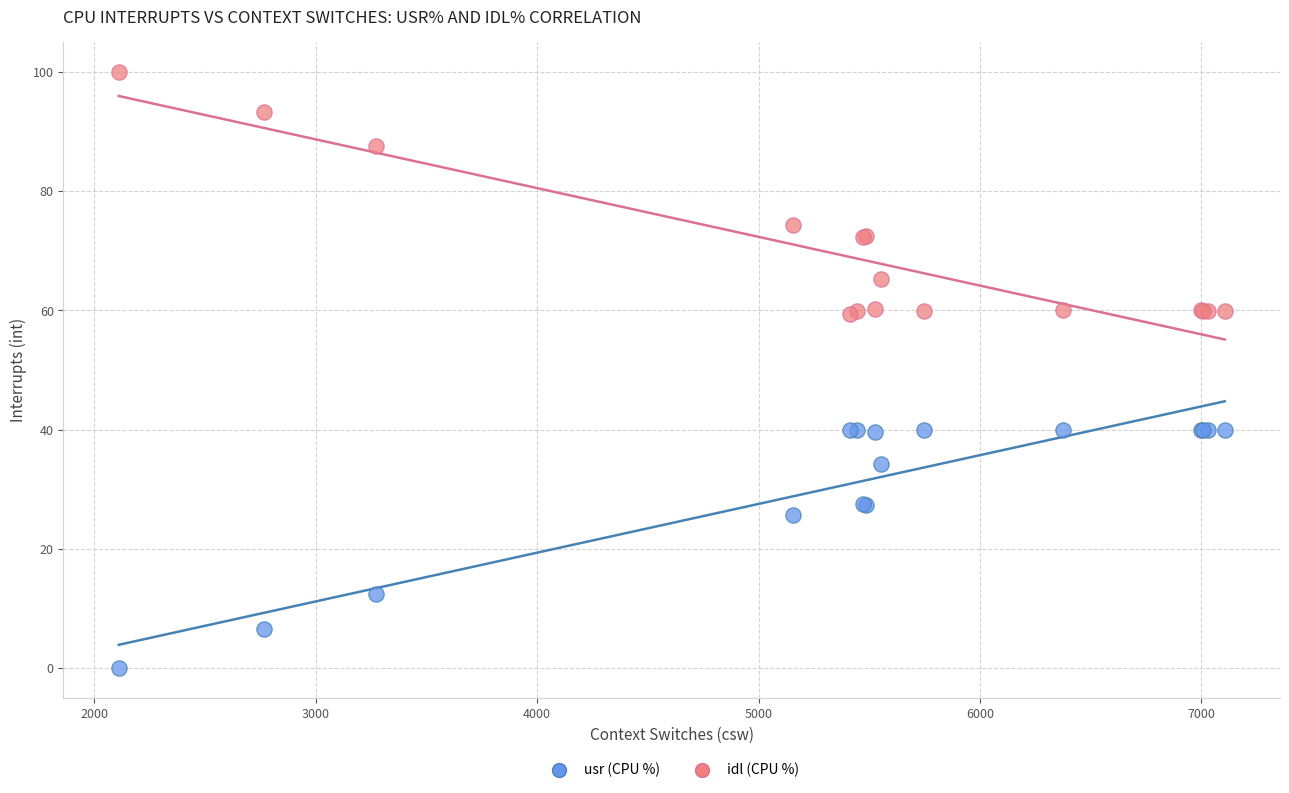

In the usr (CPU %) series, what Y value is closest to 20?

25.6